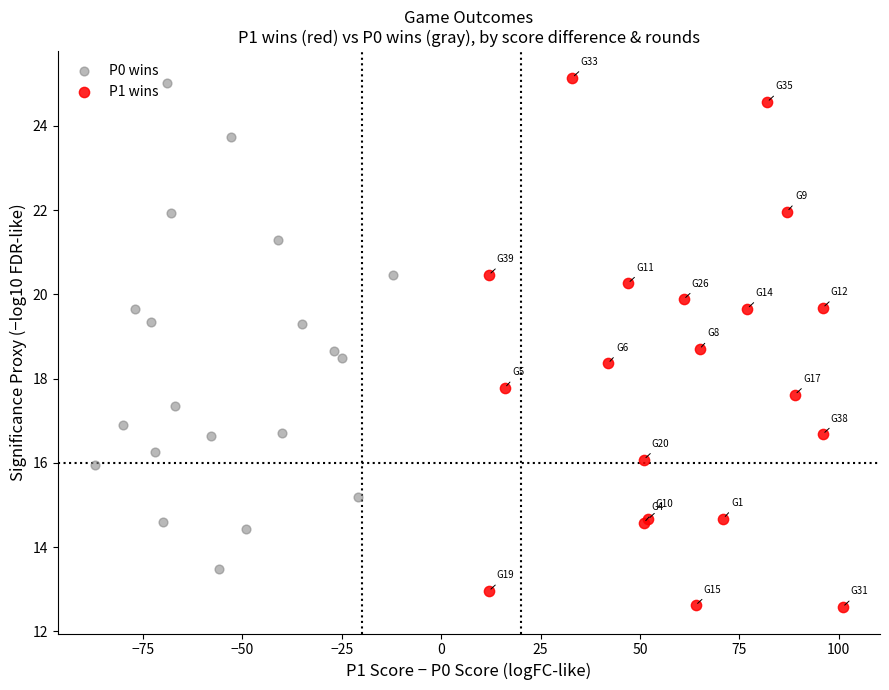

What are all the series names shown in the legend?

P0 wins, P1 wins